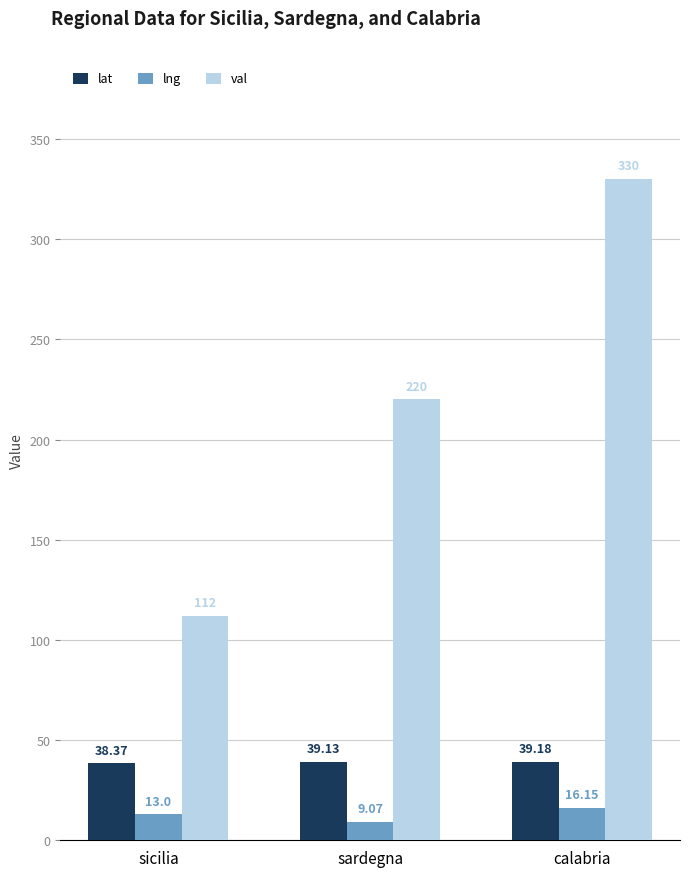

Between sicilia and calabria, which series saw the biggest shift?

val